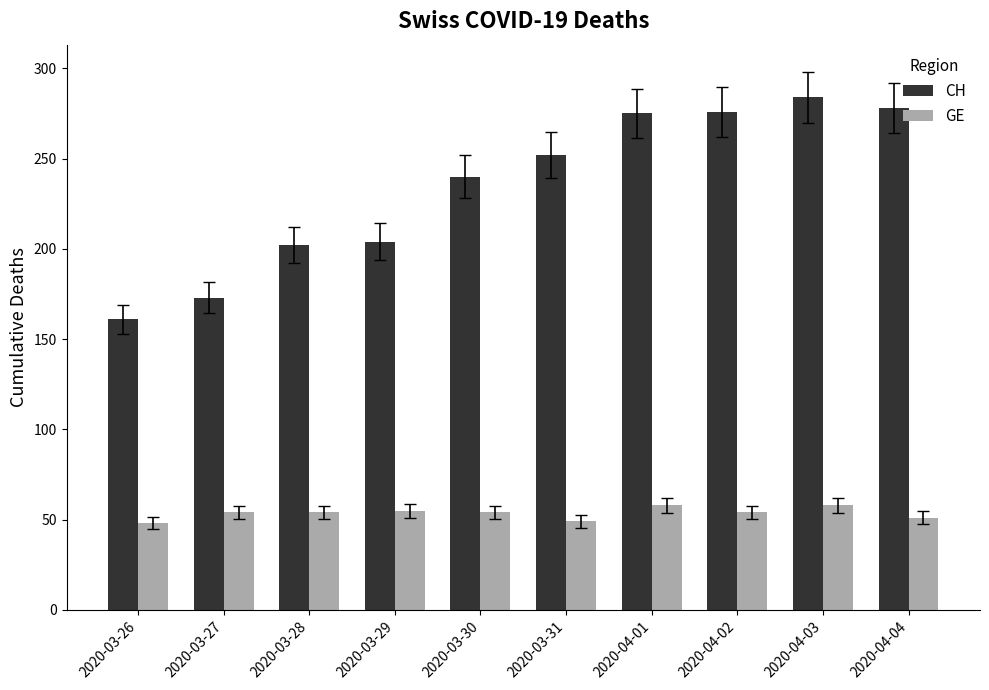

What position from the right is 2020-04-01?

4